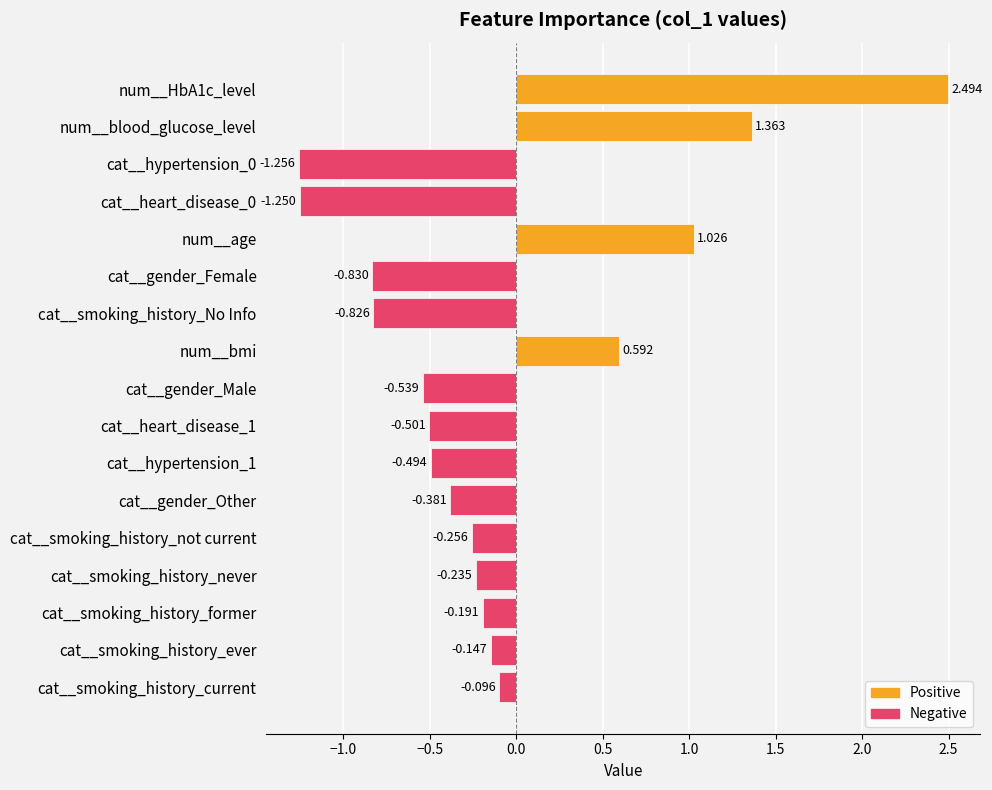

Between num__age and cat__smoking_history_never, which is larger?

num__age